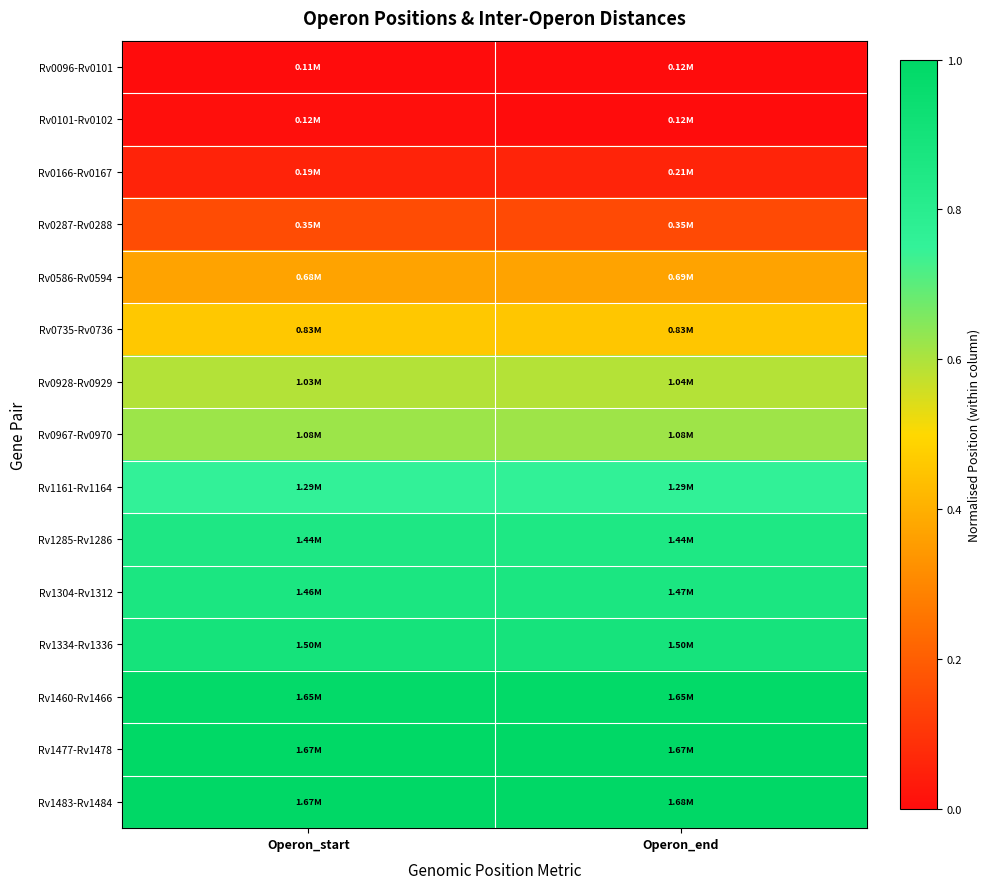

List the series in order of their peak value, highest first.

Rv1483-Rv1484, Rv1477-Rv1478, Rv1460-Rv1466, Rv1334-Rv1336, Rv1304-Rv1312, Rv1285-Rv1286, Rv1161-Rv1164, Rv0967-Rv0970, Rv0928-Rv0929, Rv0735-Rv0736, Rv0586-Rv0594, Rv0287-Rv0288, Rv0166-Rv0167, Rv0101-Rv0102, Rv0096-Rv0101